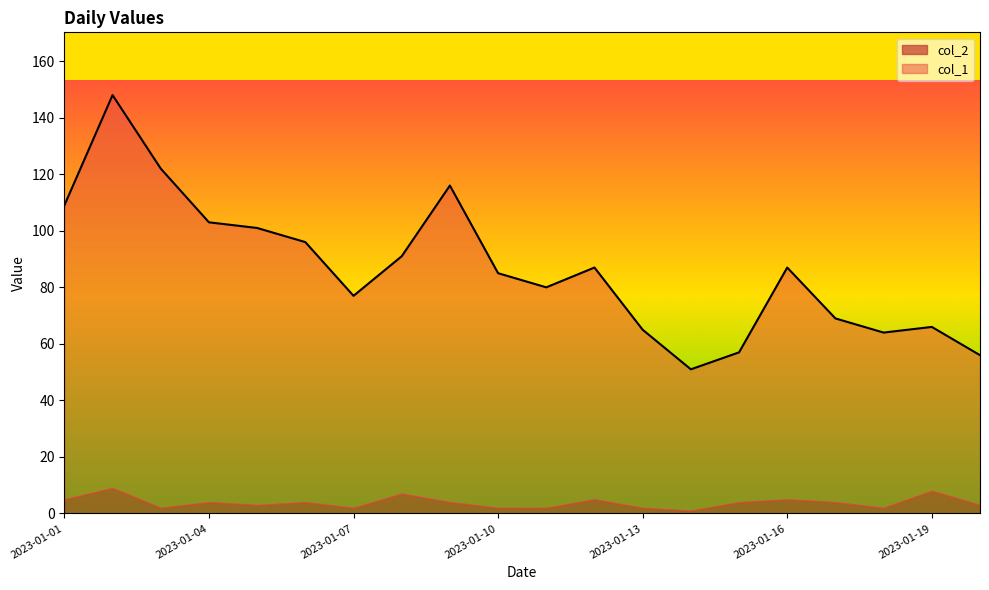

Between 2023-01-12 and 2023-01-19, which is larger?

2023-01-12